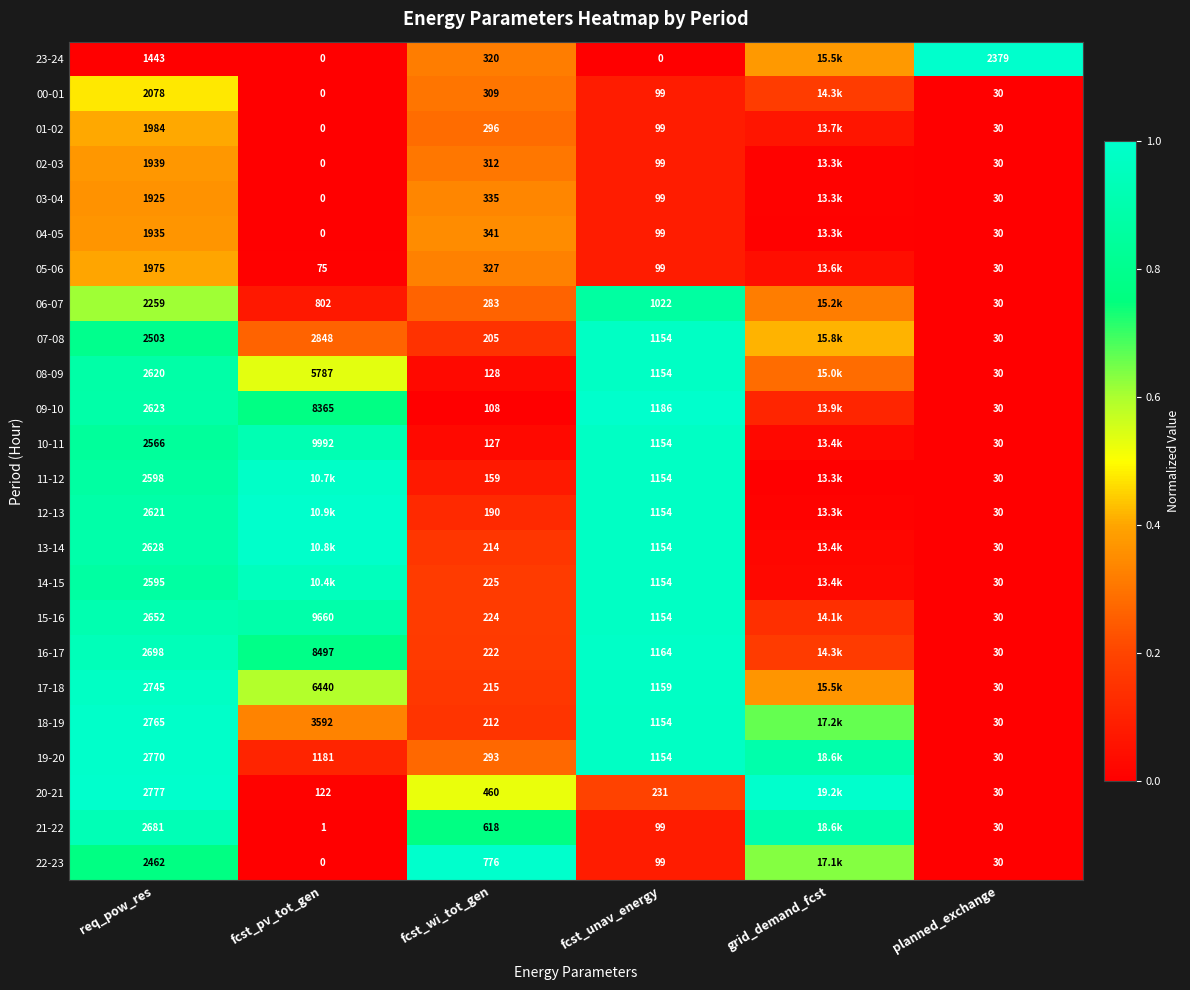

What is the difference between the highest and lowest values at req_pow_res?

1334.0